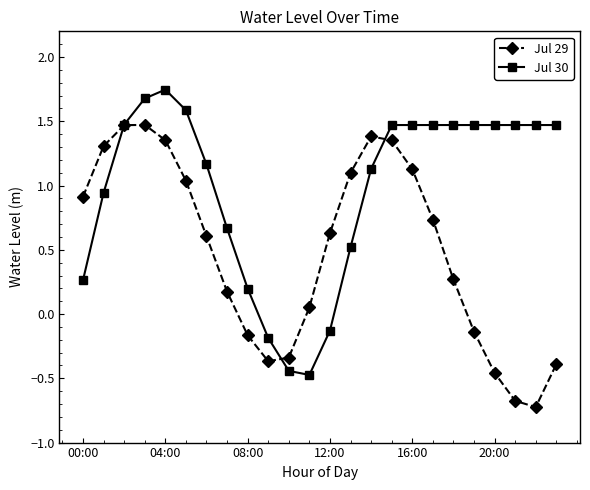

Which series has the largest total across all categories?

Jul 30